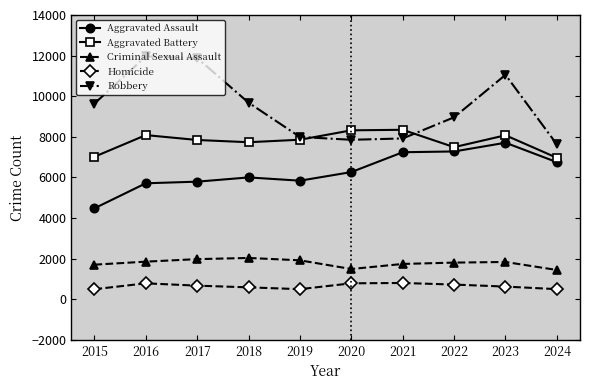

What are all the series names shown in the legend?

Aggravated Assault, Aggravated Battery, Criminal Sexual Assault, Homicide, Robbery